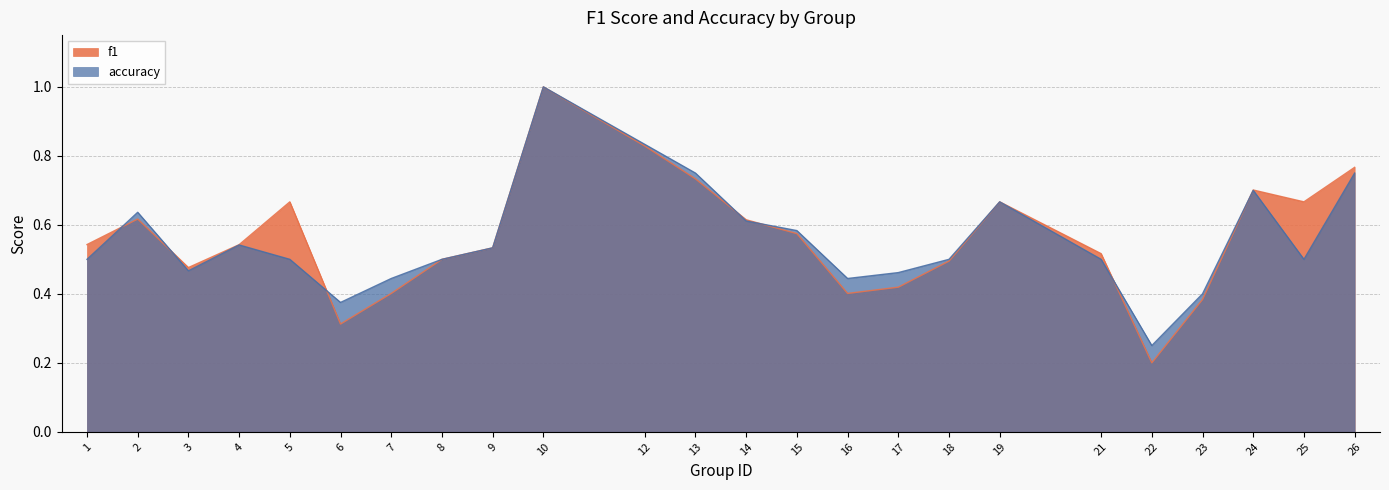

Is the value of f1 at 25 greater than the value of accuracy at 8?

Yes